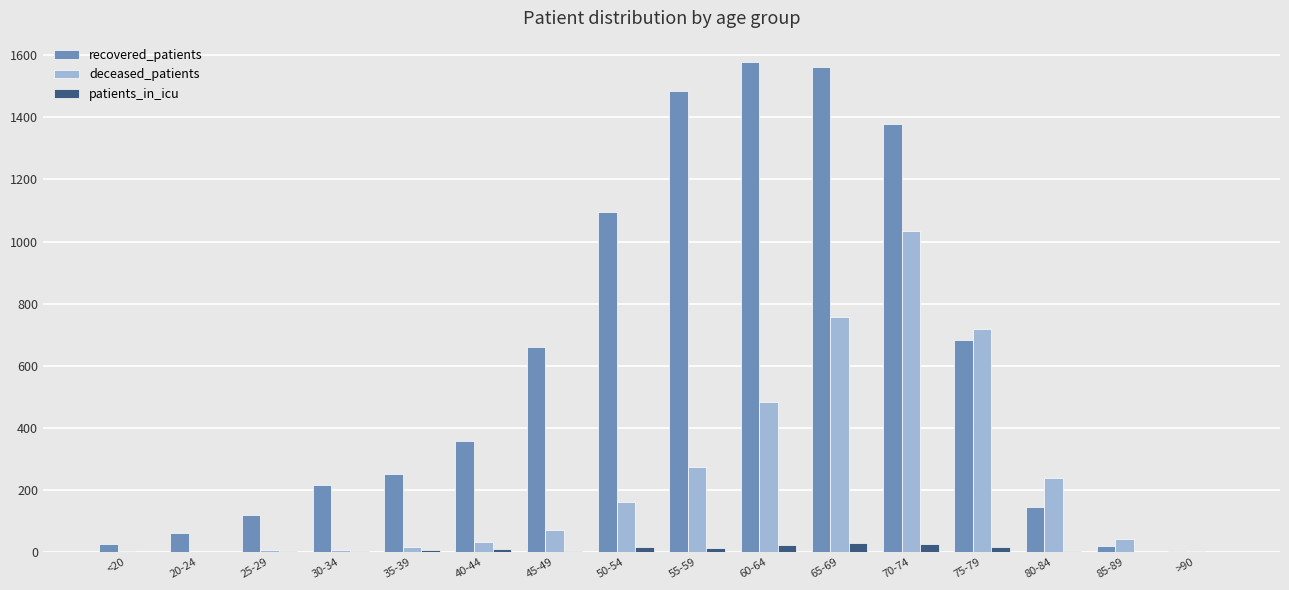

Which series has the largest range (max minus min)?

recovered_patients